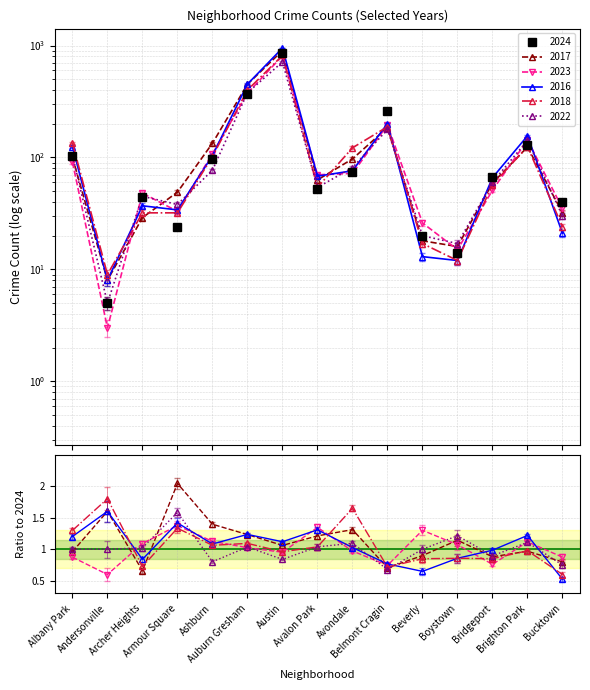

What is the value of the 2017 point at the 9th from the left?

97